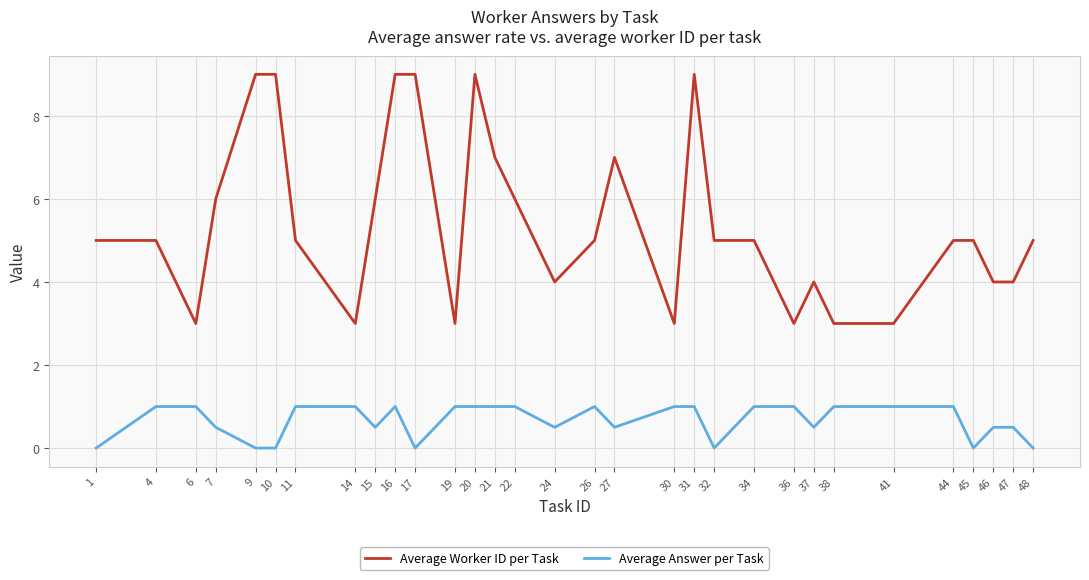

Does the chart display data point markers on the line(s)?

No